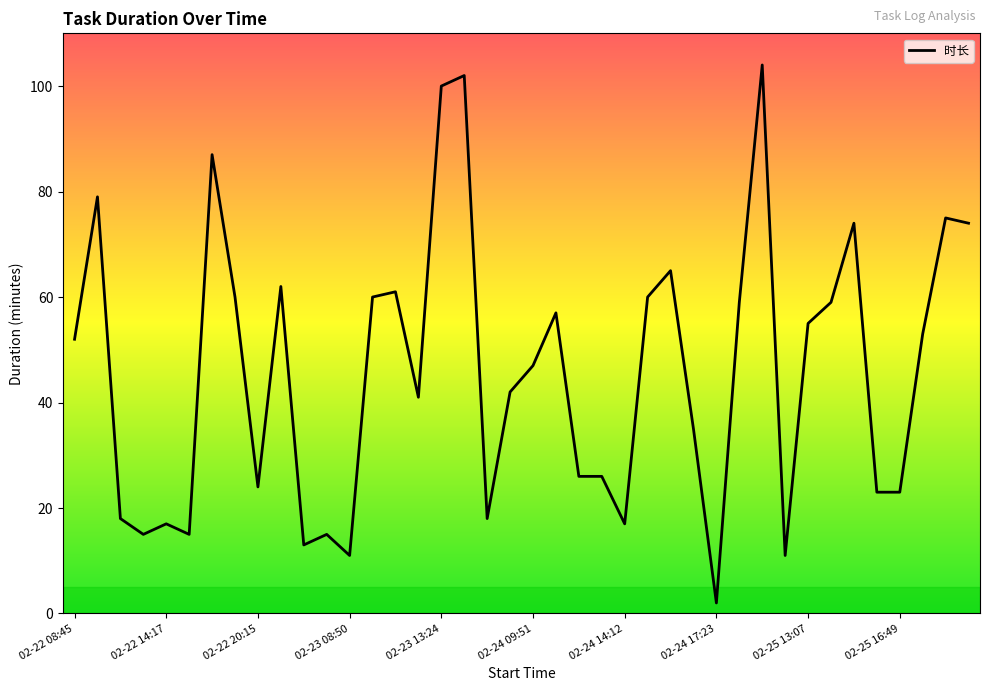

Does the chart display data point markers on the line(s)?

No